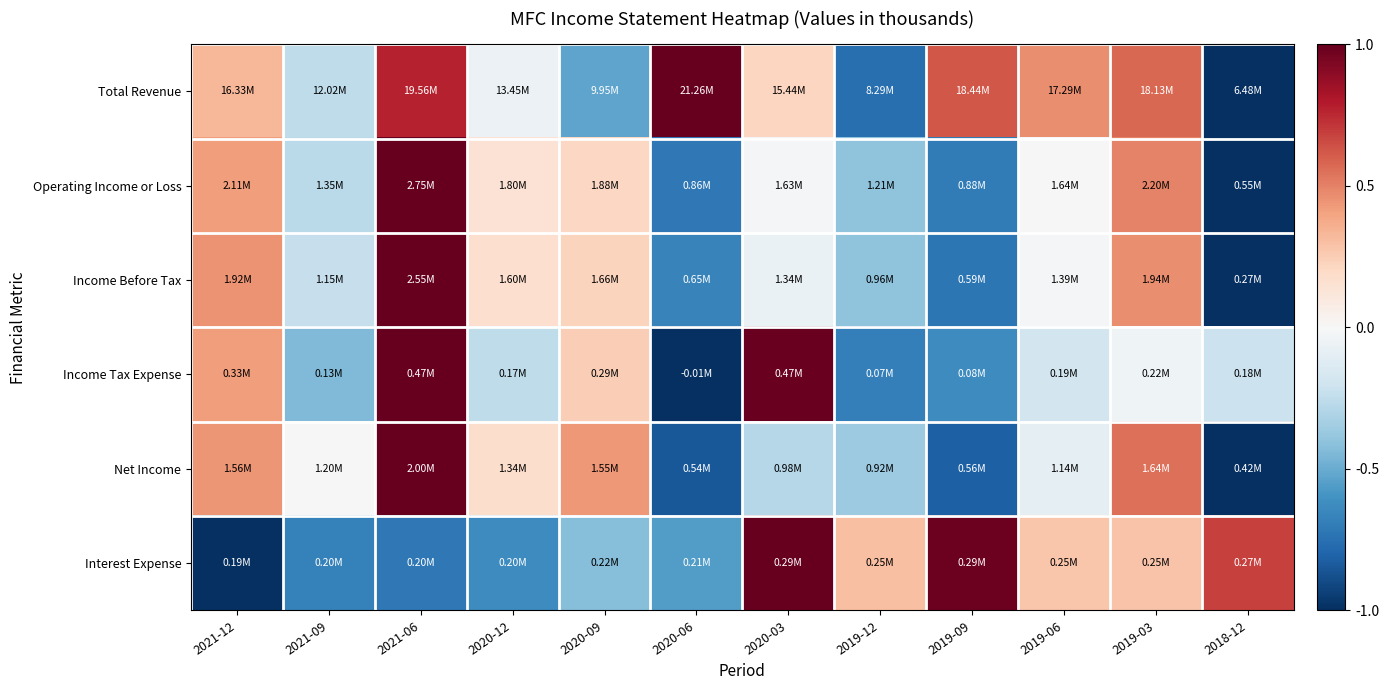

Reading right to left, transcribe all the data shown in this chart.

Total Revenue: 2018-12=-1.0	2019-03=0.6	2019-06=0.5	2019-09=0.6	2019-12=-0.8	2020-03=0.2	2020-06=1.0	2020-09=-0.5	2020-12=-0.1	2021-06=0.8	2021-09=-0.3	2021-12=0.3
Operating Income or Loss: 2018-12=-1.0	2019-03=0.5	2019-06=-0.0	2019-09=-0.7	2019-12=-0.4	2020-03=-0.0	2020-06=-0.7	2020-09=0.2	2020-12=0.1	2021-06=1.0	2021-09=-0.3	2021-12=0.4
Income Before Tax: 2018-12=-1.0	2019-03=0.5	2019-06=-0.0	2019-09=-0.7	2019-12=-0.4	2020-03=-0.1	2020-06=-0.7	2020-09=0.2	2020-12=0.2	2021-06=1.0	2021-09=-0.2	2021-12=0.4
Income Tax Expense: 2018-12=-0.2	2019-03=-0.0	2019-06=-0.2	2019-09=-0.6	2019-12=-0.7	2020-03=1.0	2020-06=-1.0	2020-09=0.2	2020-12=-0.3	2021-06=1.0	2021-09=-0.4	2021-12=0.4
Net Income: 2018-12=-1.0	2019-03=0.5	2019-06=-0.1	2019-09=-0.8	2019-12=-0.4	2020-03=-0.3	2020-06=-0.9	2020-09=0.4	2020-12=0.2	2021-06=1.0	2021-09=-0.0	2021-12=0.4
Interest Expense: 2018-12=0.7	2019-03=0.3	2019-06=0.3	2019-09=1.0	2019-12=0.3	2020-03=1.0	2020-06=-0.6	2020-09=-0.4	2020-12=-0.6	2021-06=-0.7	2021-09=-0.7	2021-12=-1.0